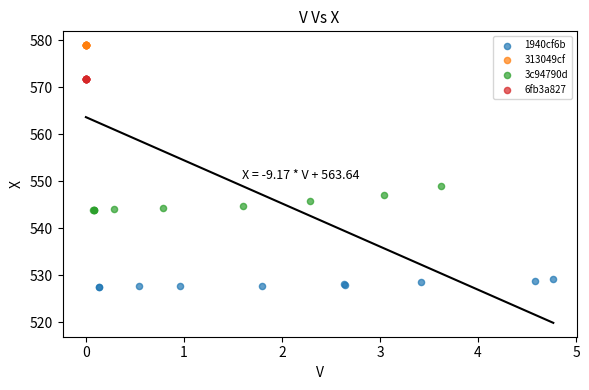

Which series reaches the minimum Y coordinate?

1940cf6b